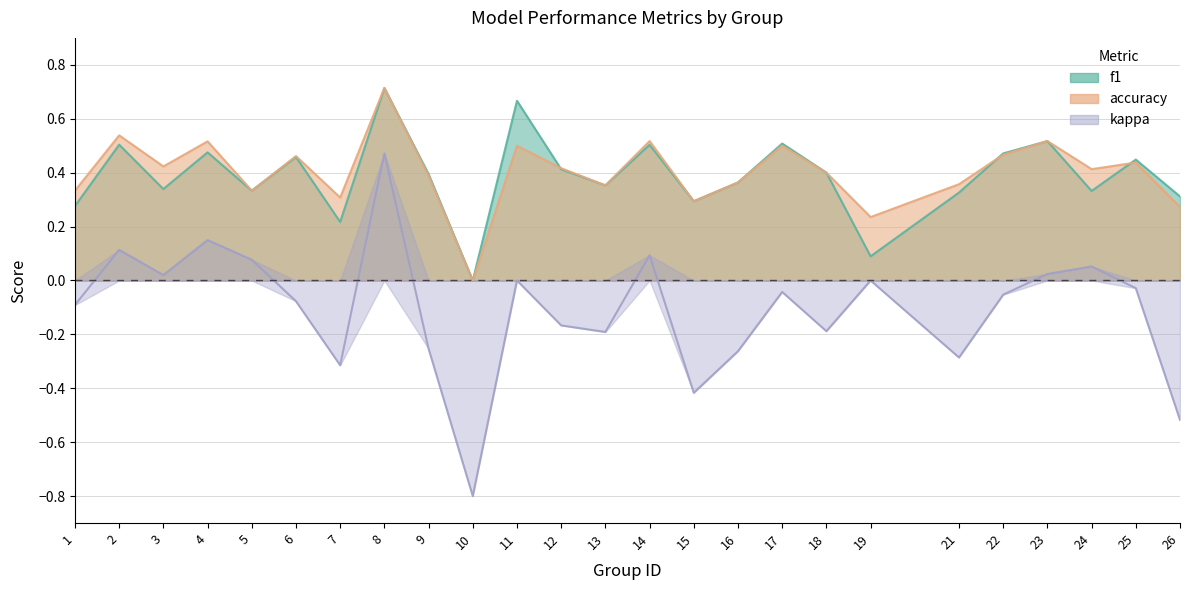

True or false: f1 and kappa cross at least once.

False